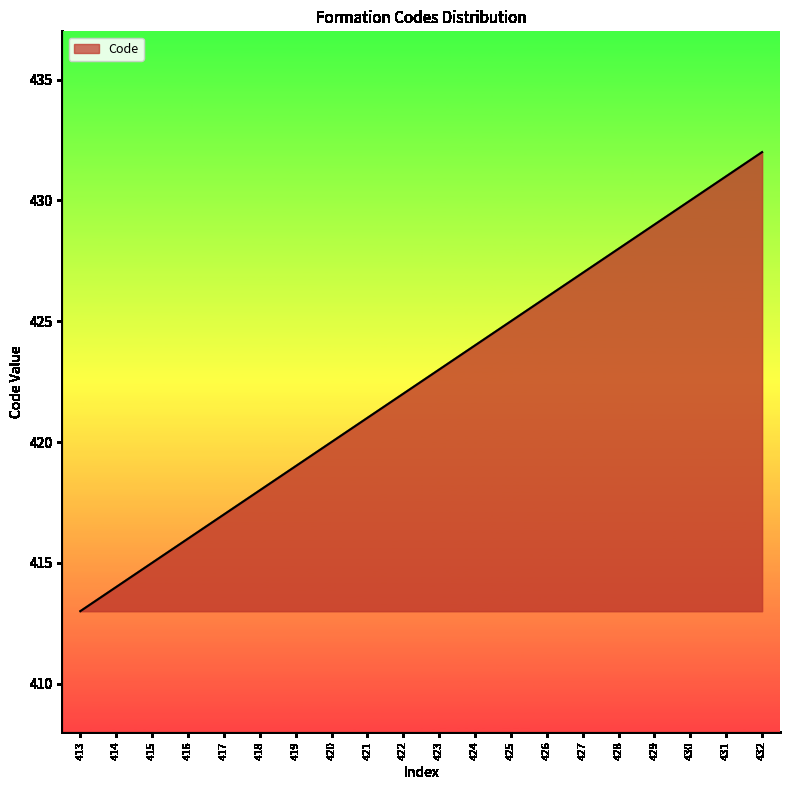

Reading left to right, extract all data points from this chart.

413	414	415	416	417	418	419	420	421	422	423	424	425	426	427	428	429	430	431	432